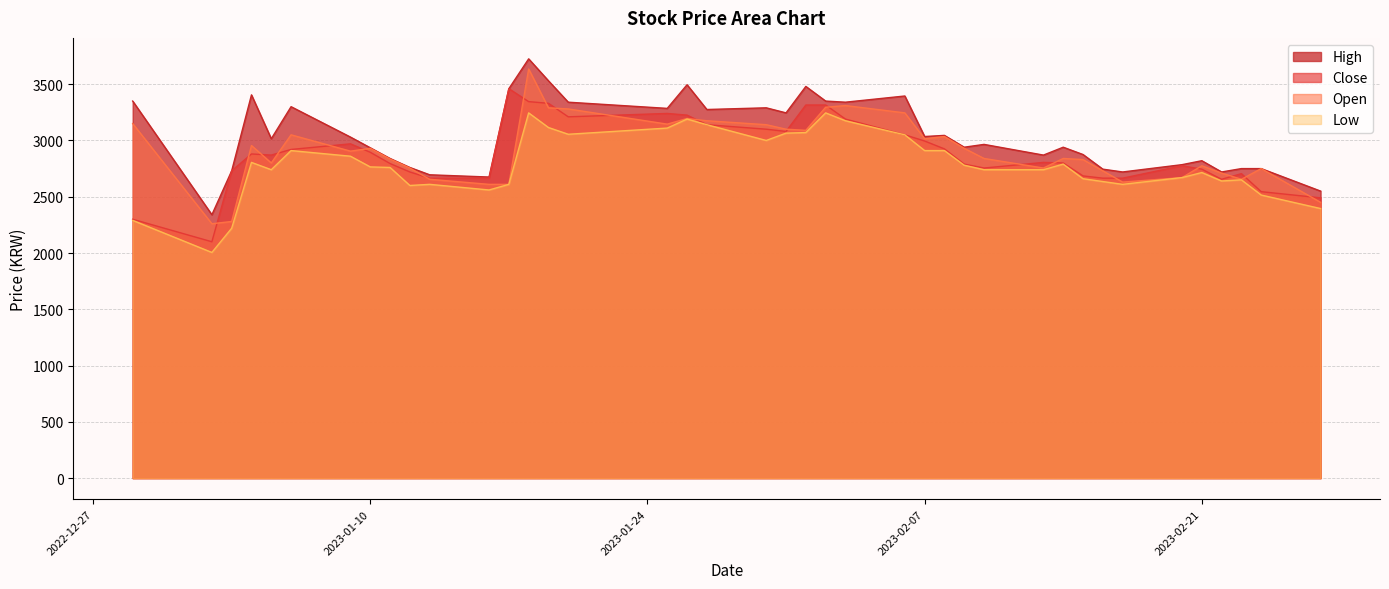

Count the number of categories in the chart.

40